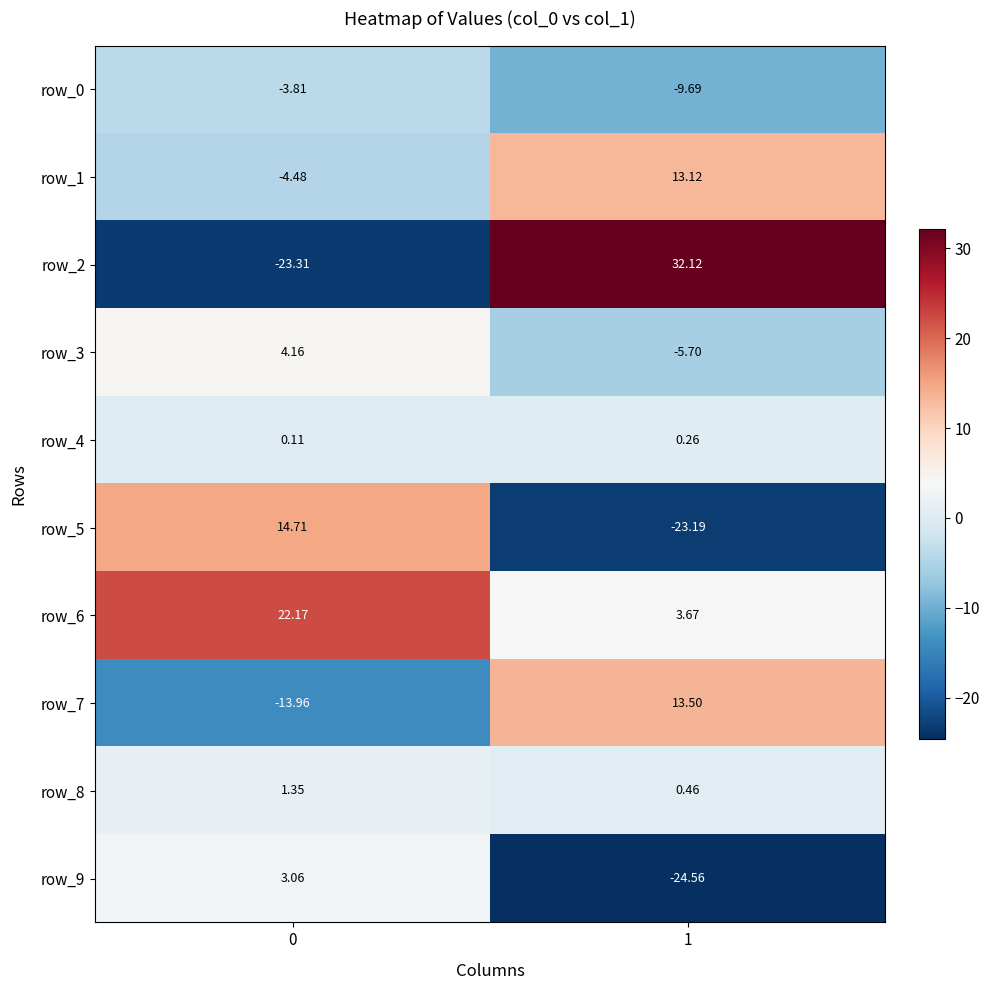

What is the average value of the row_5 series?

-4.2